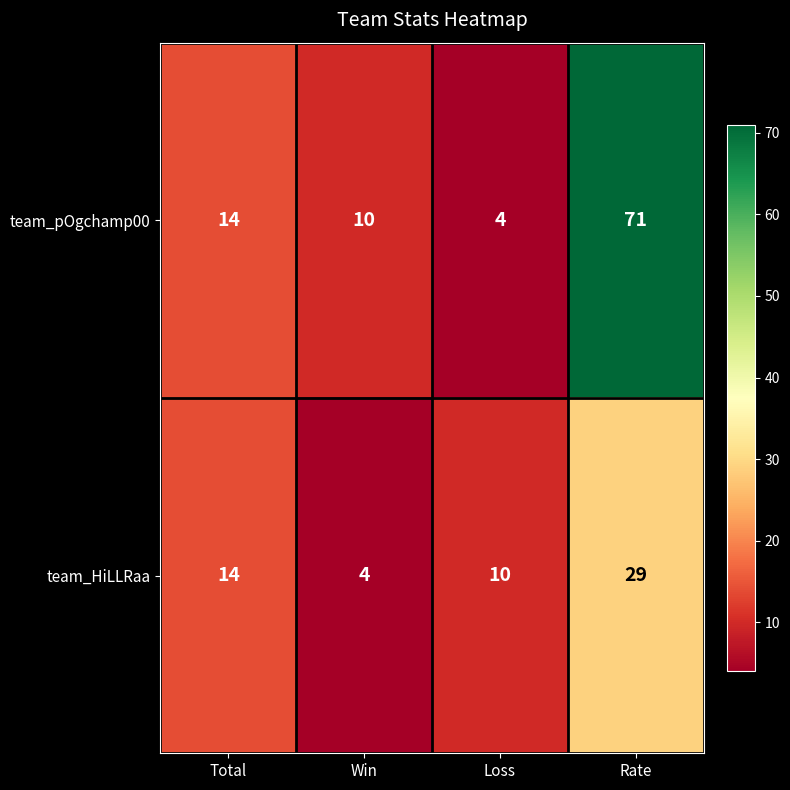

Count the number of data series in this chart.

2